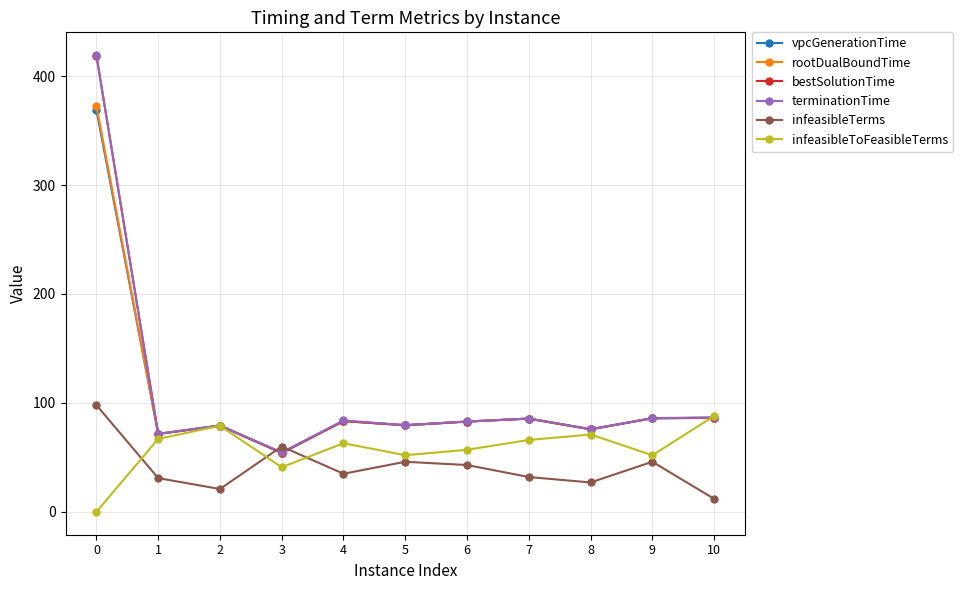

Is it true that infeasibleTerms equals 78.3 at 3?

False